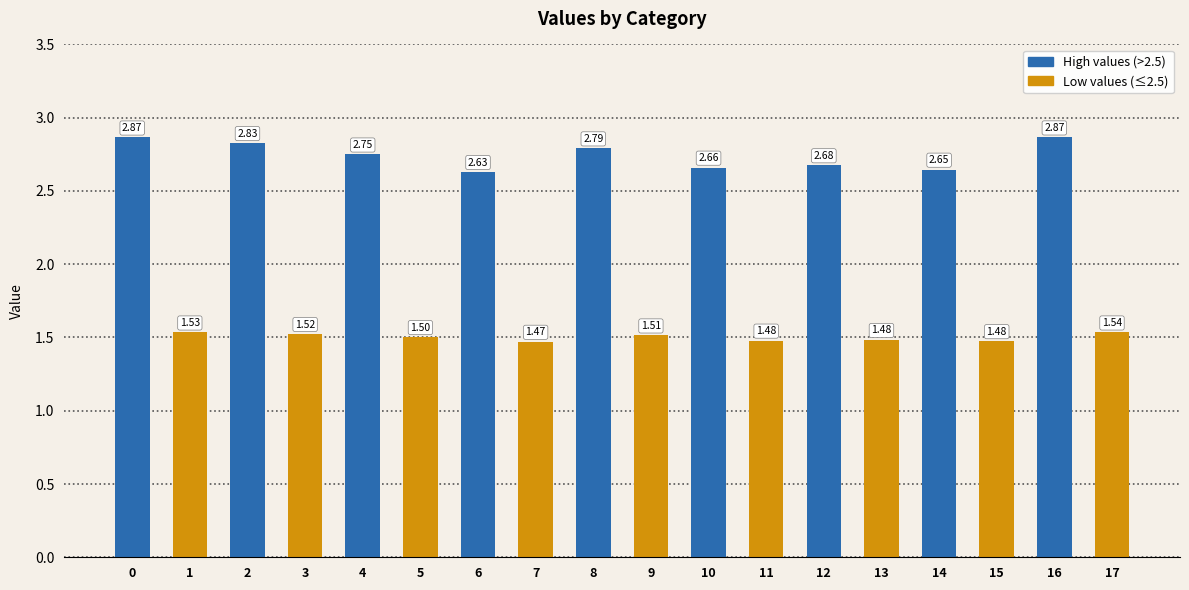

Are the bars grouped side by side (vs. stacked)?

No